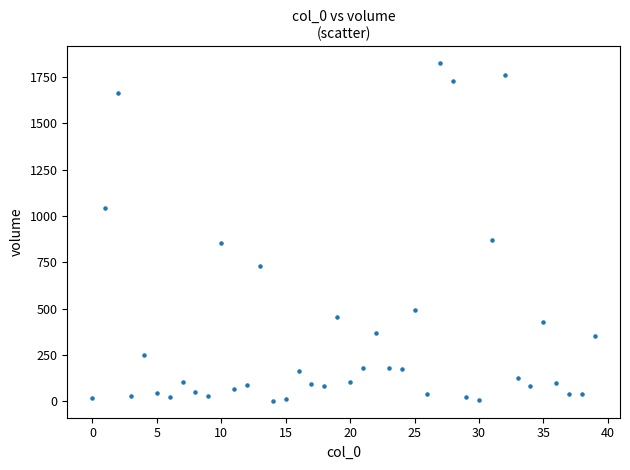

What is the range of Y values (max minus min)?

1822.5